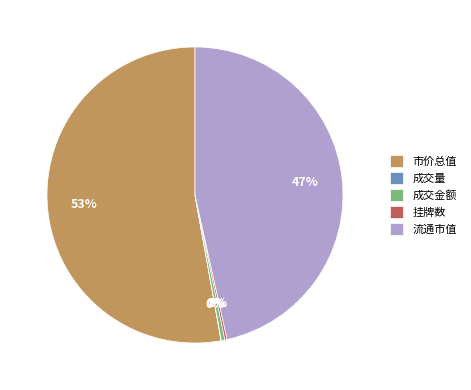

Is it true that 成交金额 is 0% of the pie?

True